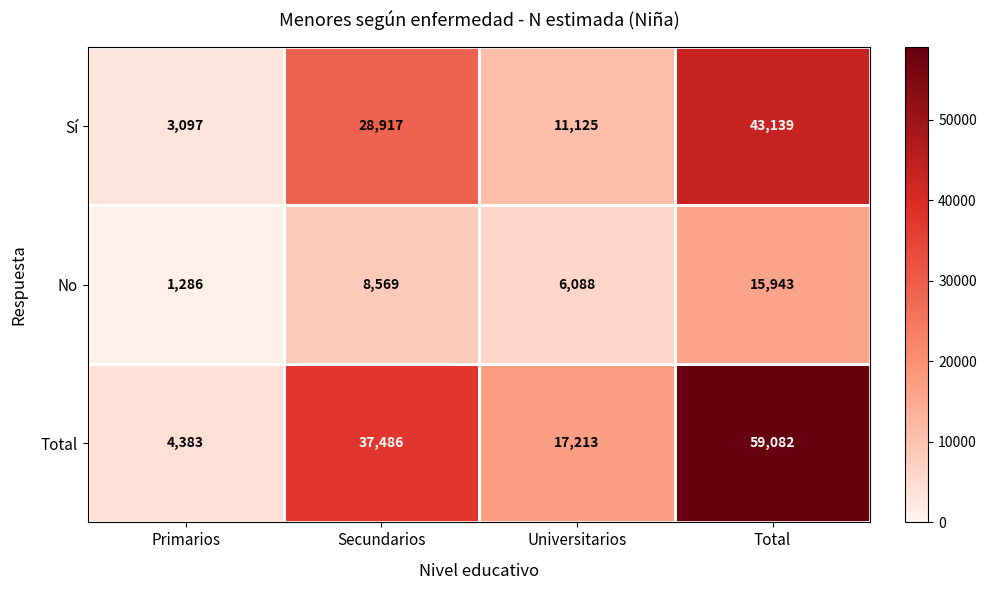

Between Universitarios and Total, which series saw the biggest shift?

Total